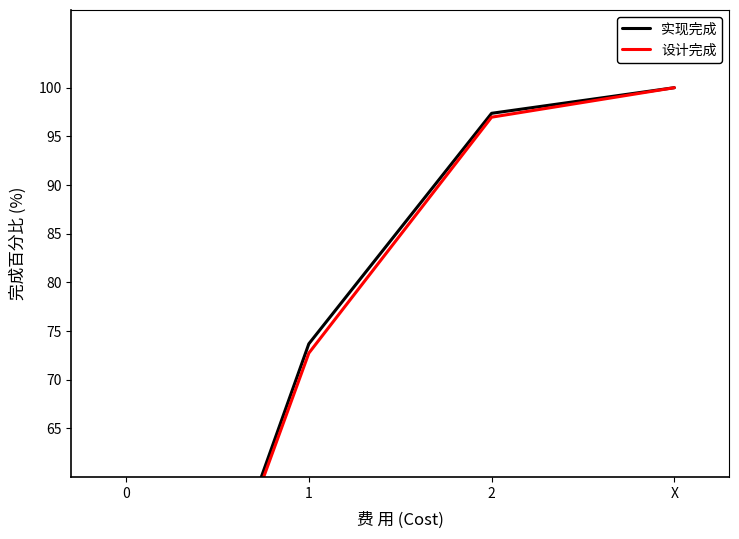

Reading right to left, transcribe all the data shown in this chart.

实现完成: X=100.0	2=97.4	1=73.7	0=21.1
设计完成: X=100.0	2=97.0	1=72.7	0=21.2